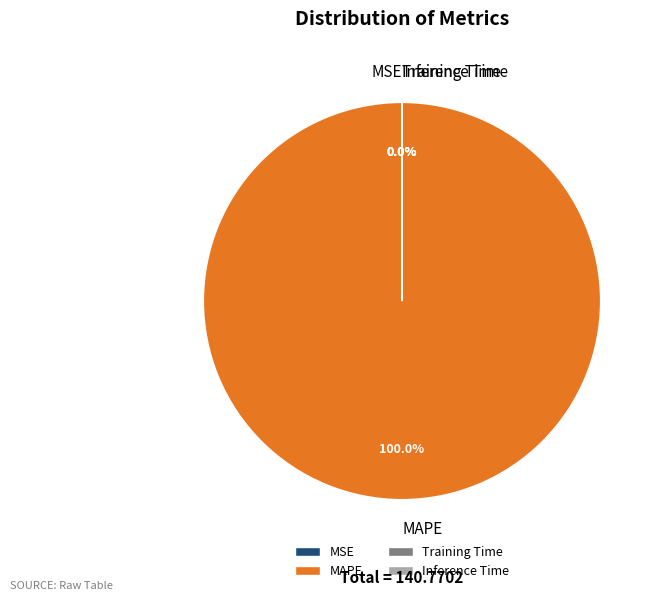

Which slice represents more than half of the pie?

MAPE